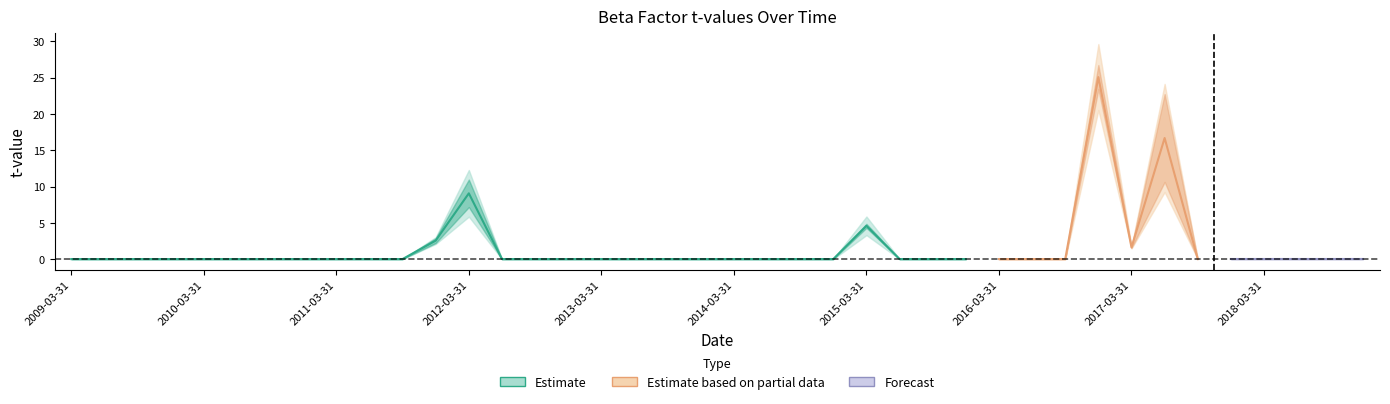

What is the sum of all tvalue_Market values?

59.6